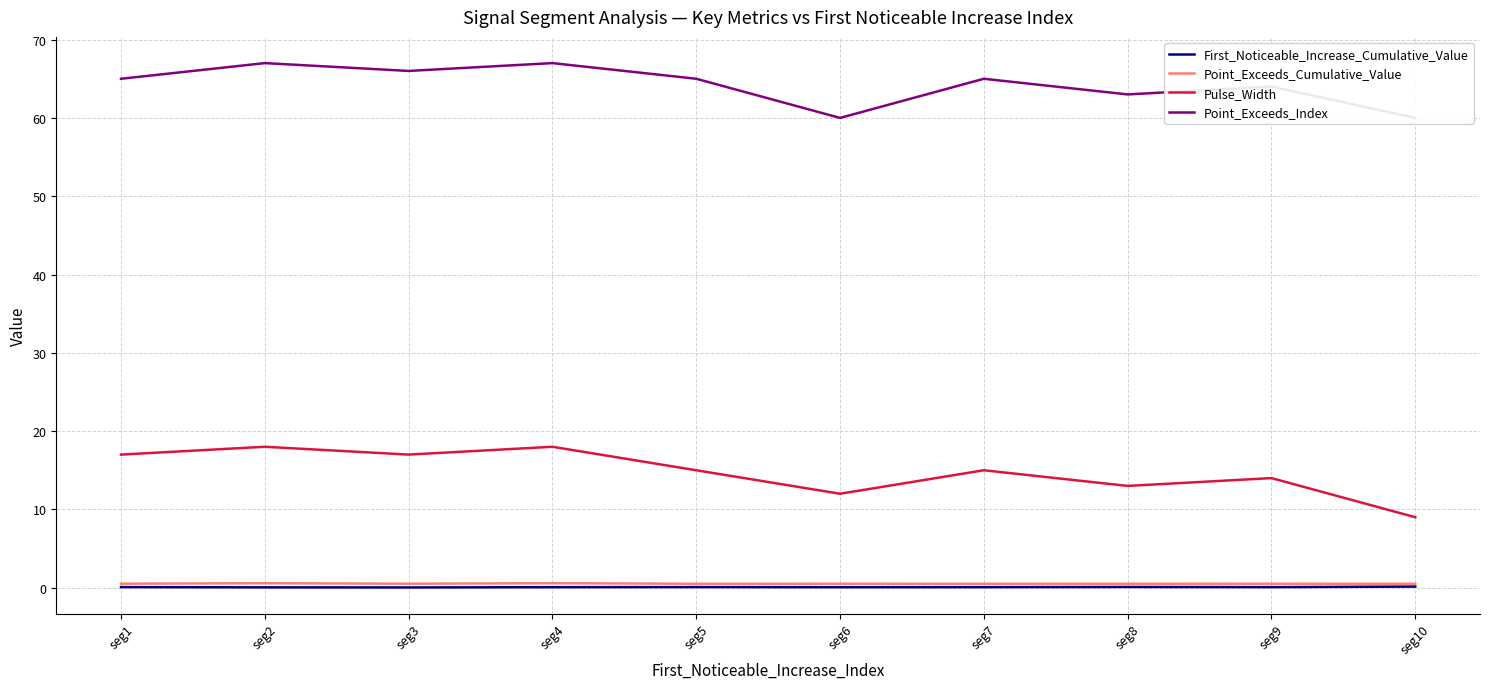

What is the maximum value for First_Noticeable_Increase_Cumulative_Value?

0.1